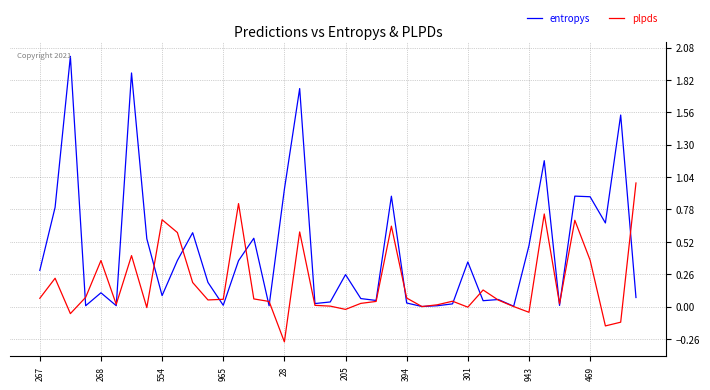

What is the maximum value shown in the chart?

2.0